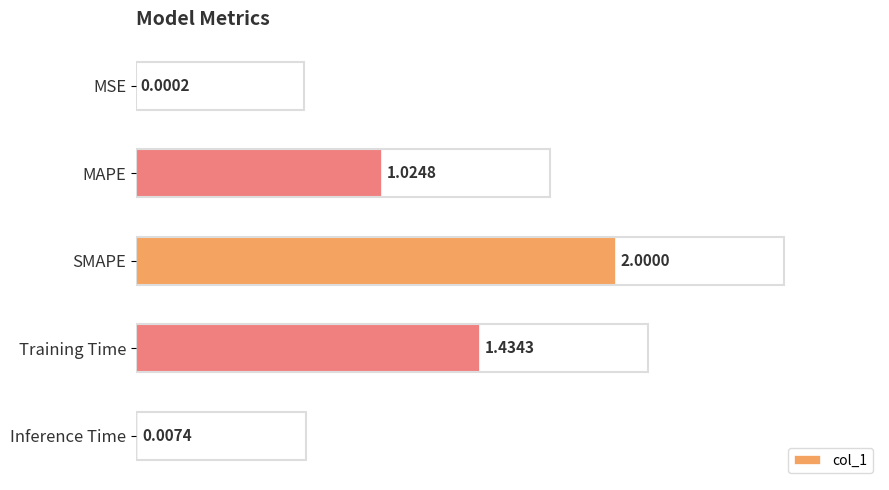

What is the sum of all values?

4.5